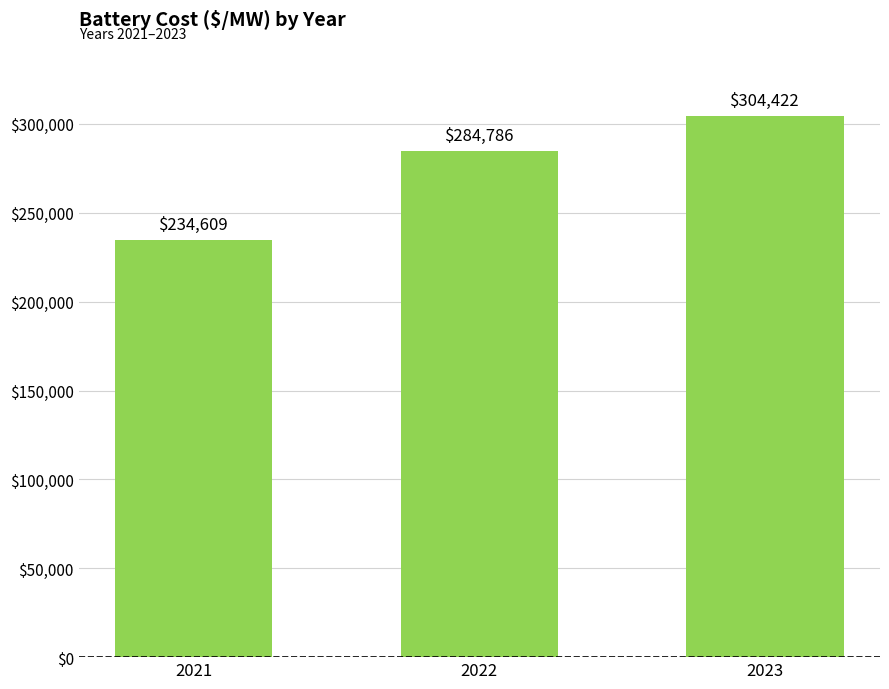

What is the difference between the second highest and minimum values?

50176.2